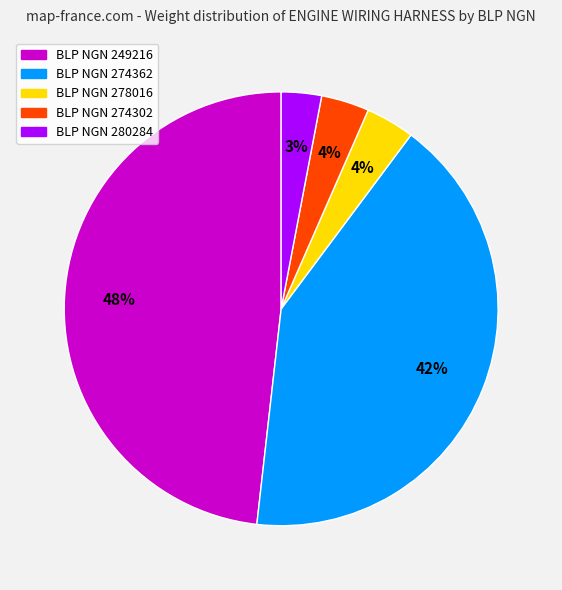

Does any single category account for the majority?

No